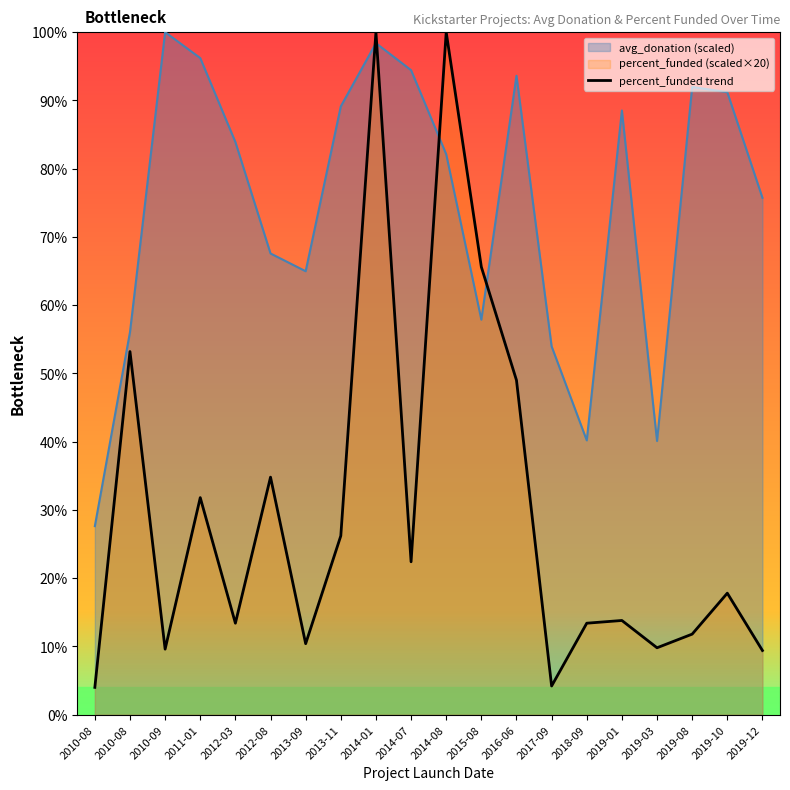

How many points are lower than both their immediate neighbors (excluding endpoints)?

6